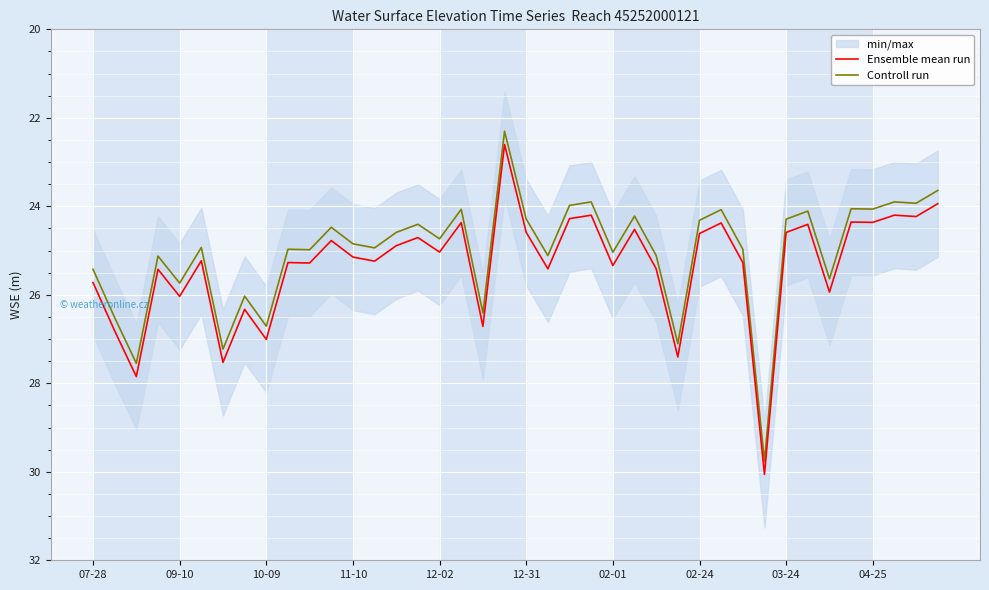

What is the label of the 1st point from the left?

07-28